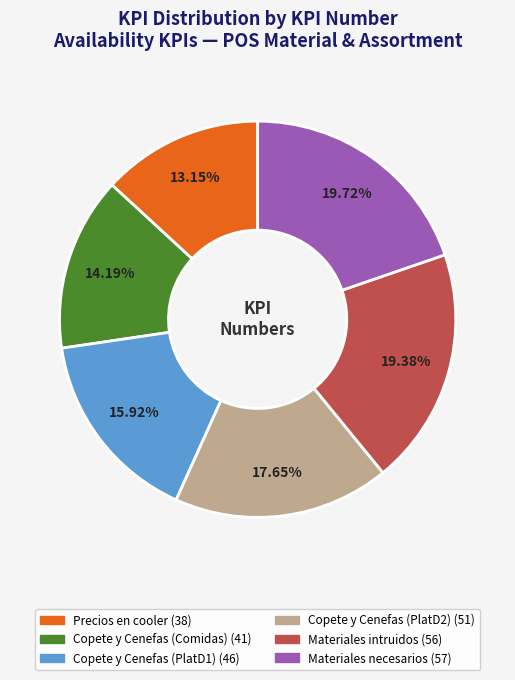

Which category has the smallest portion of the pie?

Precios en cooler